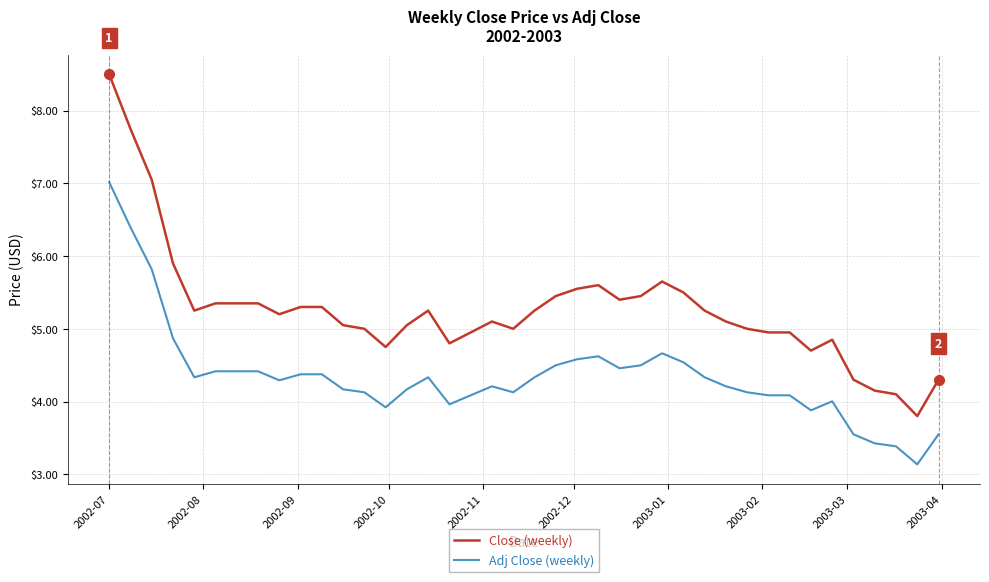

Which series has the widest spread of values?

Close (weekly)